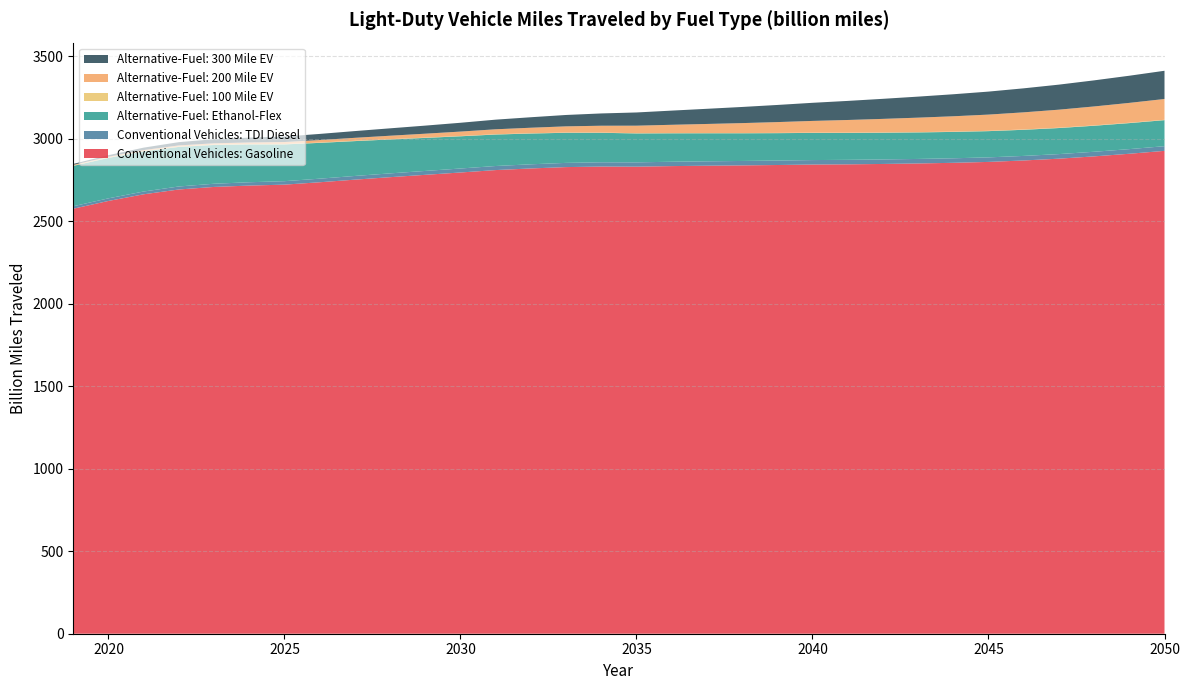

Reading left to right, what are all the values shown in this chart?

Conventional Vehicles: Gasoline: 2576.9	2624.1	2664.5	2693.6	2709.0	2717.3	2722.9	2737.4	2753.2	2768.2	2782.4	2796.6	2811.2	2821.1	2829.3	2832.6	2831.9	2835.3	2837.7	2839.7	2842.0	2844.7	2846.0	2848.3	2851.3	2855.3	2860.7	2869.5	2880.4	2894.3	2910.2	2927.8
Conventional Vehicles: TDI Diesel: 15.1	15.8	16.9	18.2	19.4	20.2	21.0	21.7	22.4	23.1	23.6	24.2	24.7	25.1	25.5	25.9	26.1	26.4	26.6	26.8	27.0	27.2	27.3	27.4	27.4	27.5	27.5	27.6	27.8	27.9	28.1	28.3
Alternative-Fuel: Ethanol-Flex: 244.8	245.1	243.2	239.9	235.1	229.3	223.0	217.1	211.3	205.7	200.3	195.4	190.9	186.6	182.6	178.9	175.4	172.5	170.1	168.0	166.2	164.7	163.3	162.0	160.9	159.9	159.1	158.5	158.0	157.8	157.8	157.9
Alternative-Fuel: 100 Mile EV: 2.4	2.4	2.4	2.4	2.3	2.2	2.1	2.0	1.9	1.8	1.8	1.7	1.6	1.5	1.5	1.4	1.4	1.4	1.4	1.5	1.5	1.5	1.6	1.7	1.7	1.8	1.8	1.9	2.0	2.0	2.1	2.1
Alternative-Fuel: 200 Mile EV: 3.7	4.5	5.5	6.5	7.8	9.6	12.3	15.1	18.0	20.8	23.7	26.8	30.1	33.7	37.4	41.4	45.6	50.2	55.0	60.2	65.5	71.1	76.7	82.2	87.7	93.0	98.4	103.9	109.3	114.9	120.5	126.1
Alternative-Fuel: 300 Mile EV: 5.6	9.5	14.8	20.0	24.8	29.2	33.2	37.0	40.9	44.8	48.9	53.4	58.4	63.6	69.0	74.5	80.1	86.0	91.9	97.9	103.8	109.8	115.7	121.6	127.5	133.5	139.4	145.6	151.8	158.2	164.6	171.1